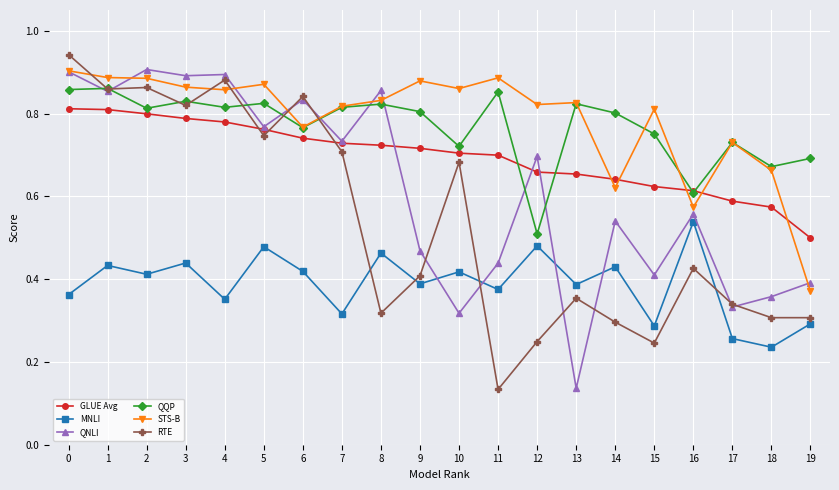

Is the value of GLUE Avg at 7 greater than the value of QQP at 11?

No